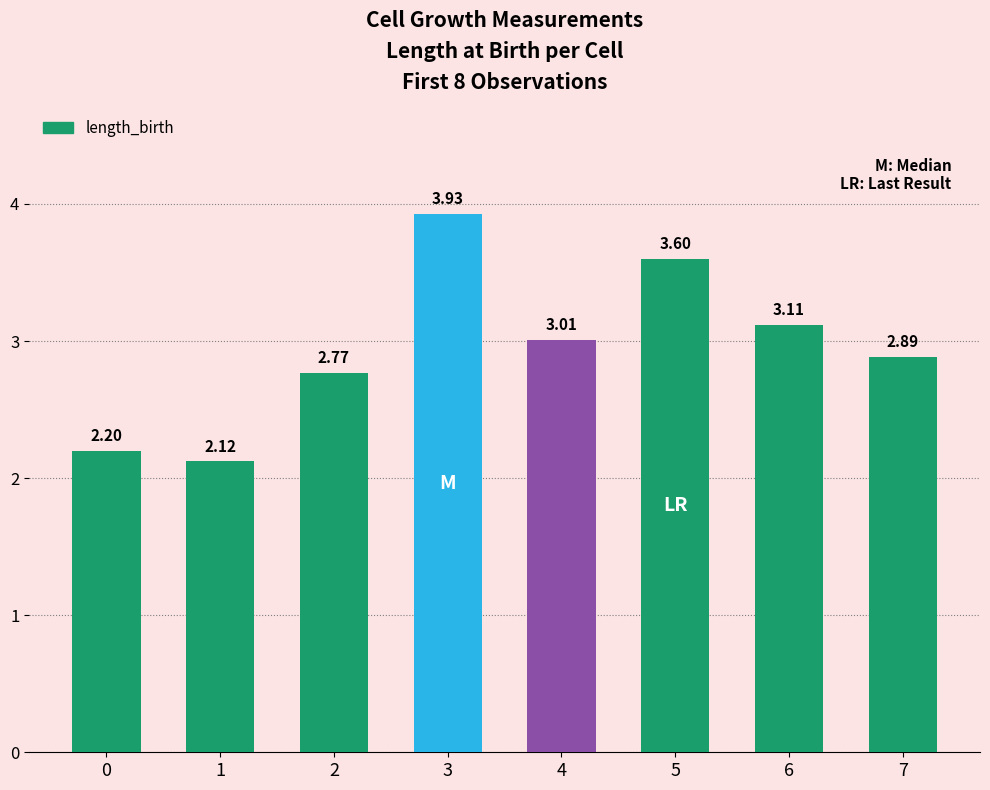

What is the change in value from 1 to 4?

+0.9